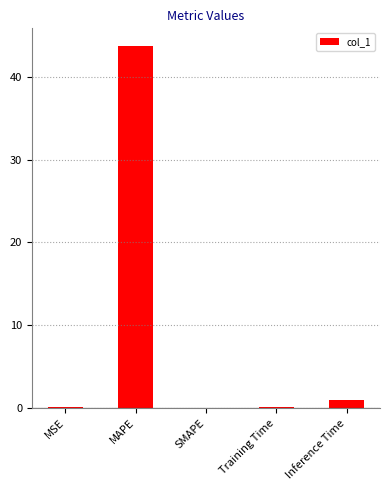

What is the sum of all values?

44.8